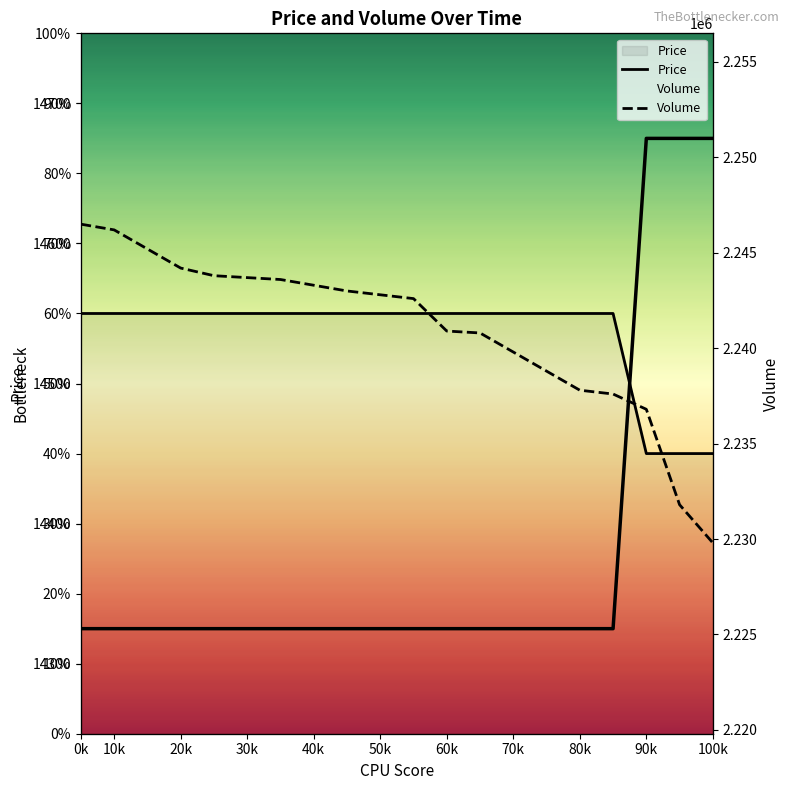

Is it true that Volume equals 3692042 at 60k?

False